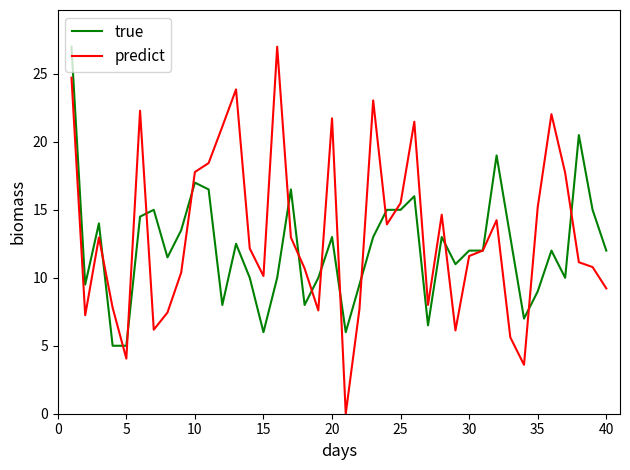

Which series has the widest spread of values?

predict